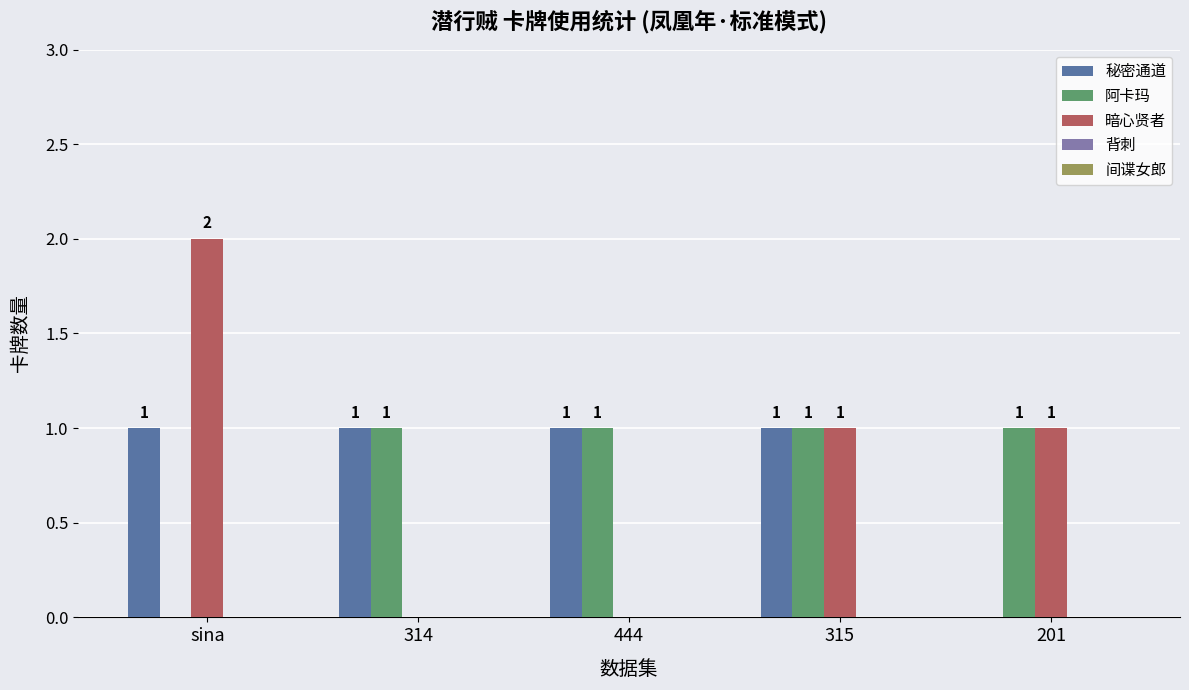

True or false: 暗心贤者 has a value of -1 at 314.

False